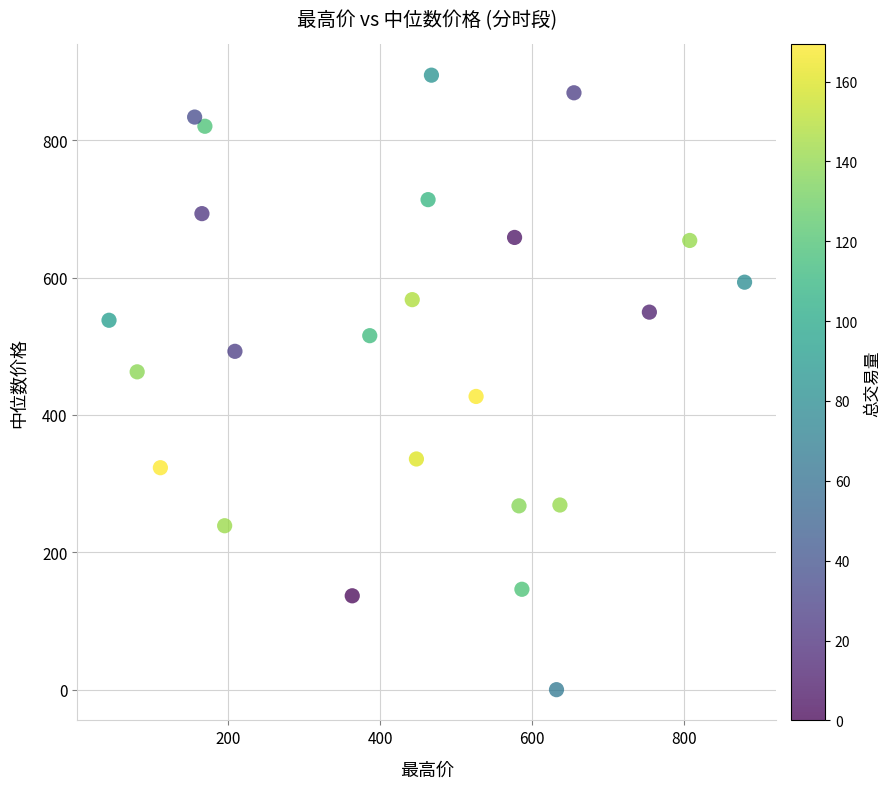

What is the range of X values (max minus min)?

836.5